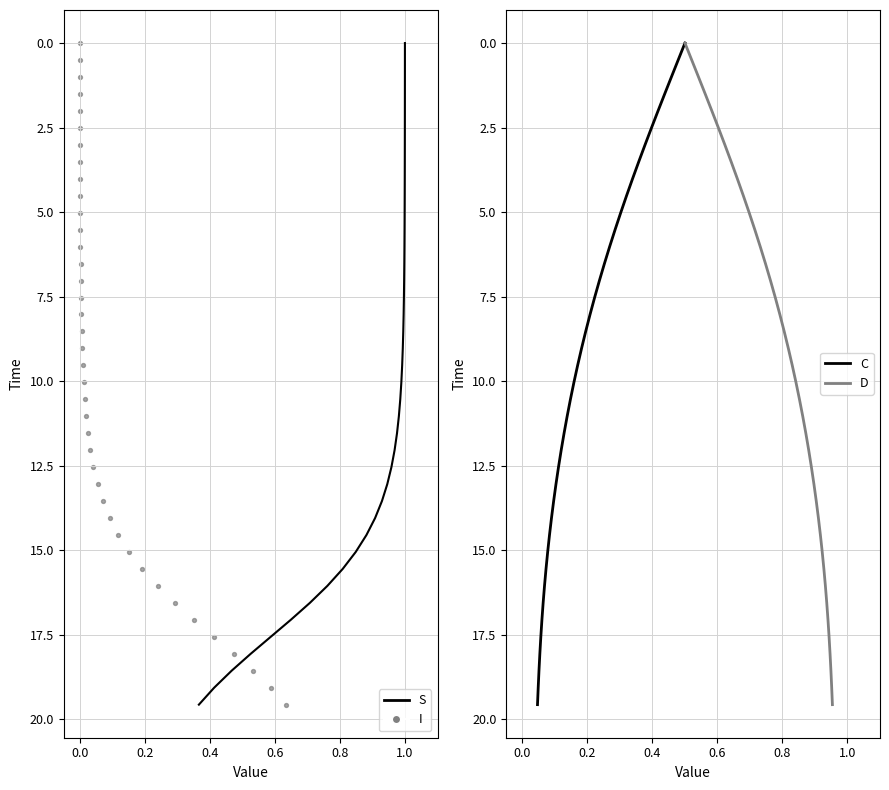

Which series has the largest Y range (max minus min)?

S